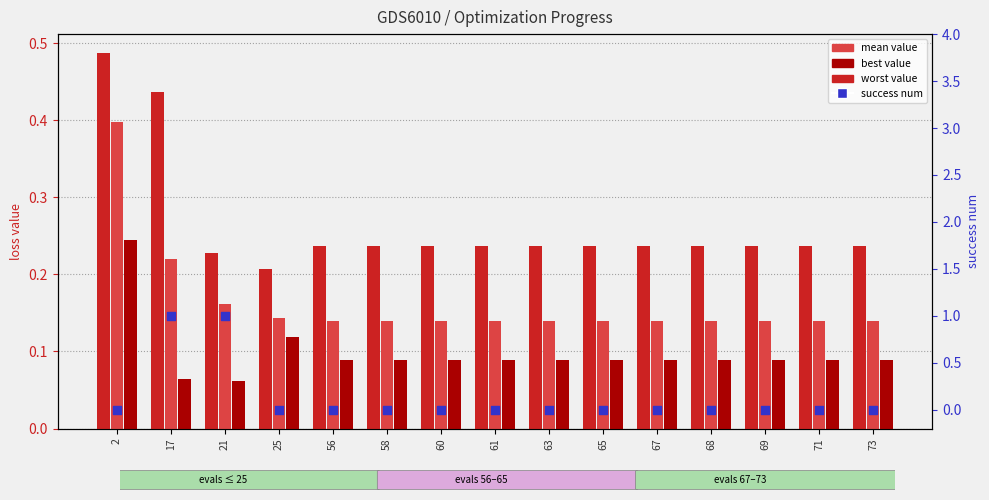

At how many categories does at least one series exceed 0?

15